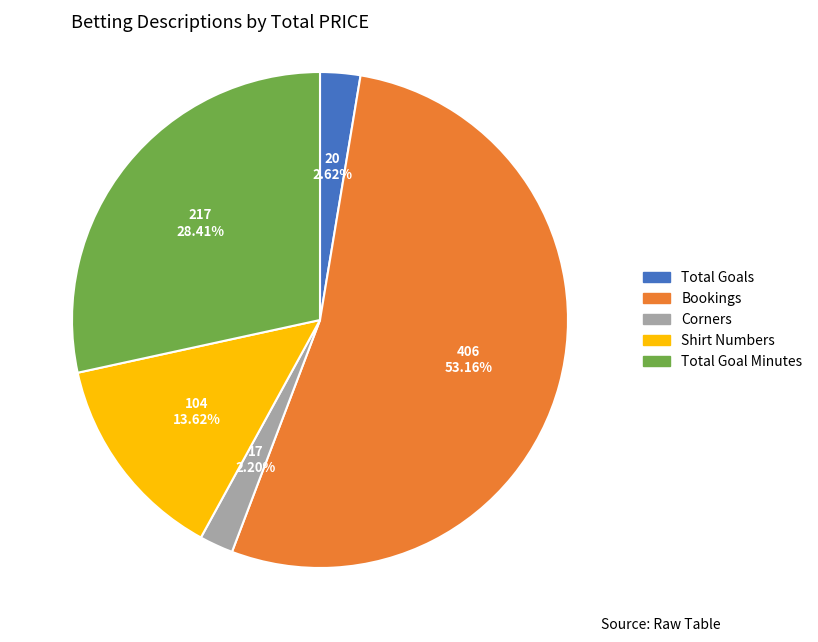

Does any single category account for the majority?

Yes